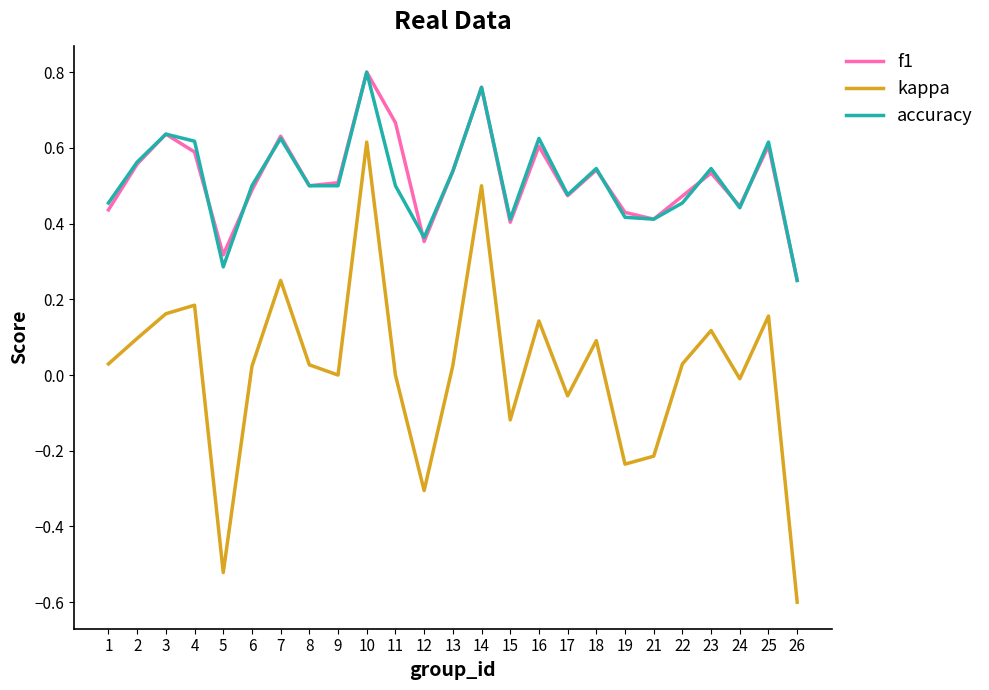

What is the smallest value displayed?

-0.6